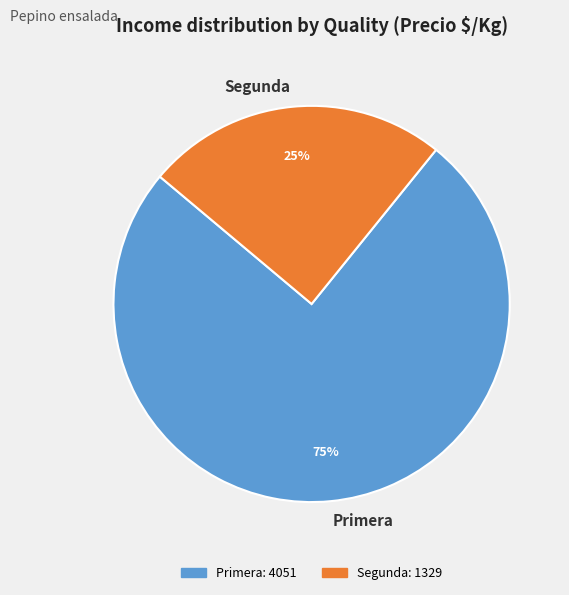

Is there a majority slice in this chart?

Yes